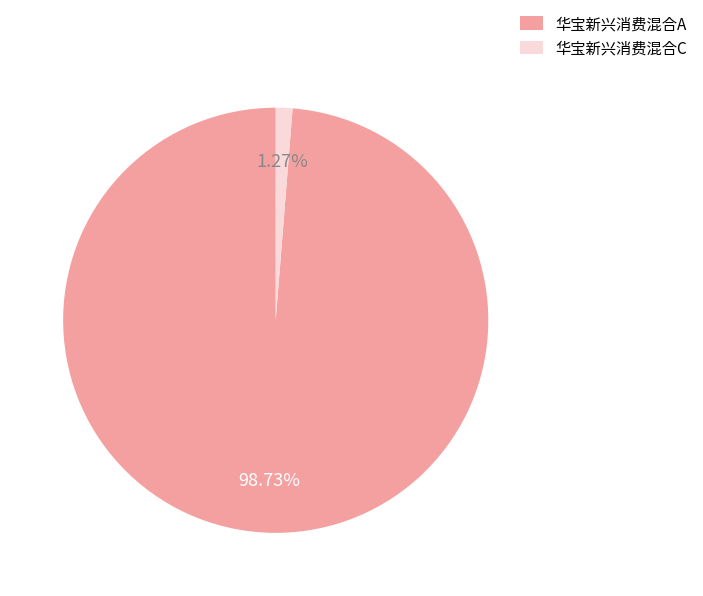

What percentage is the 华宝新兴消费混合A slice, to the nearest percent?

99%